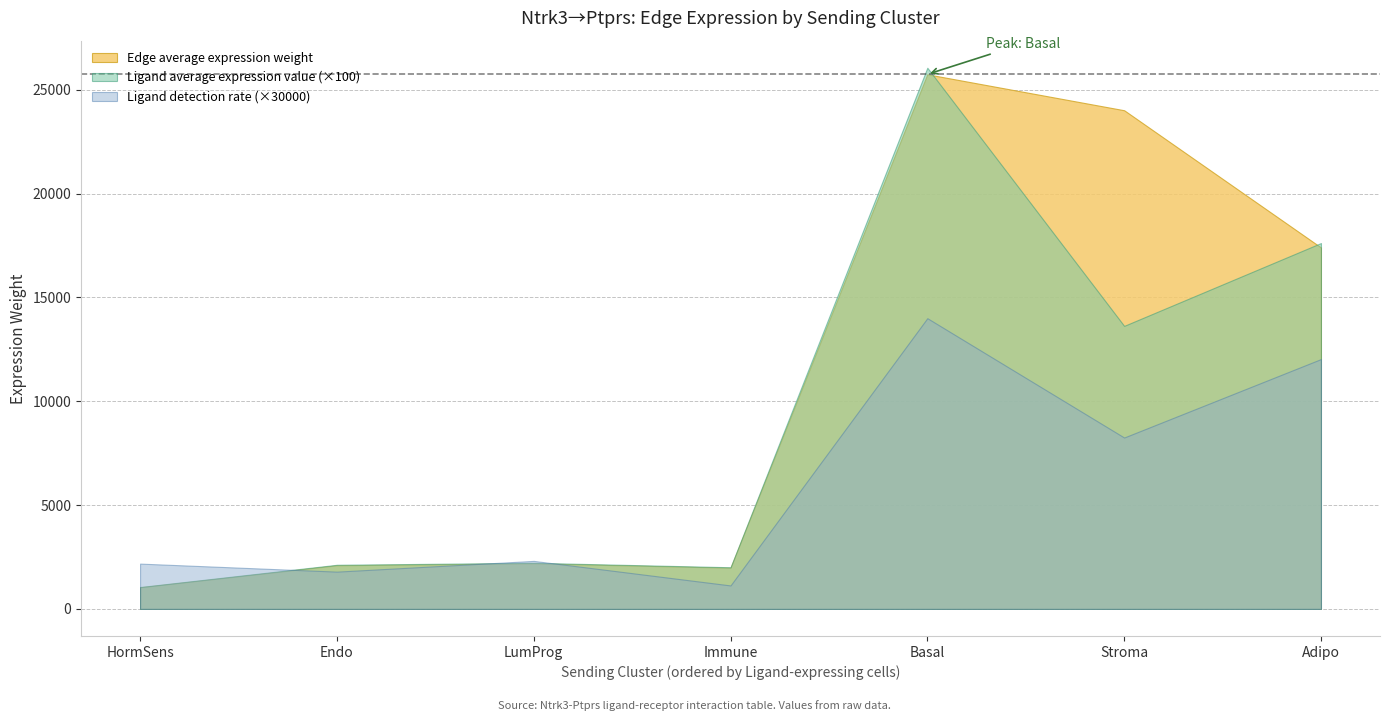

Rank the series by their average value, from highest to lowest.

Edge average expression weight, Ligand average expression value (×100), Ligand detection rate (×30000)